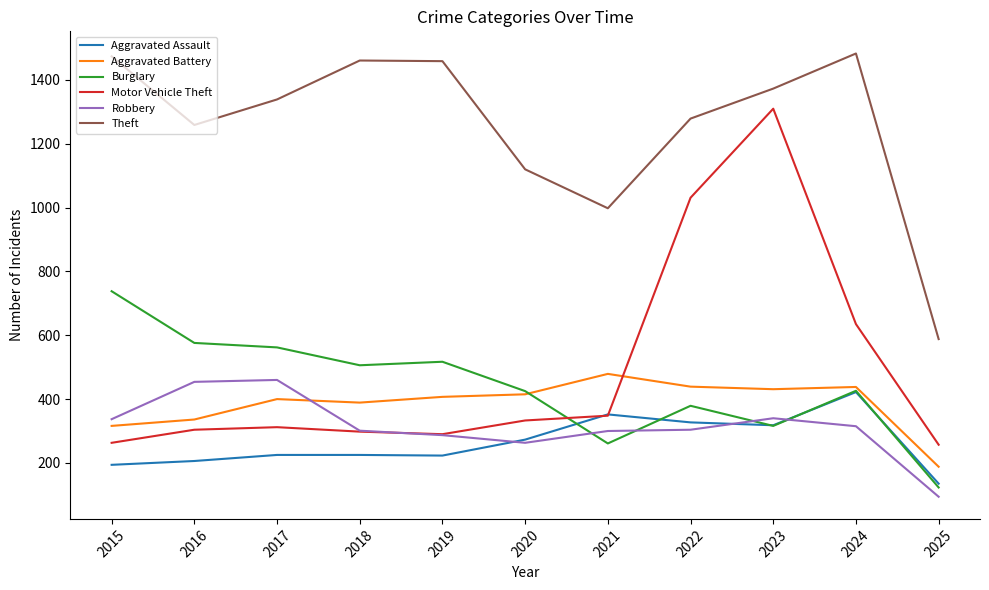

Where does the Theft series first go above 1339?

2015